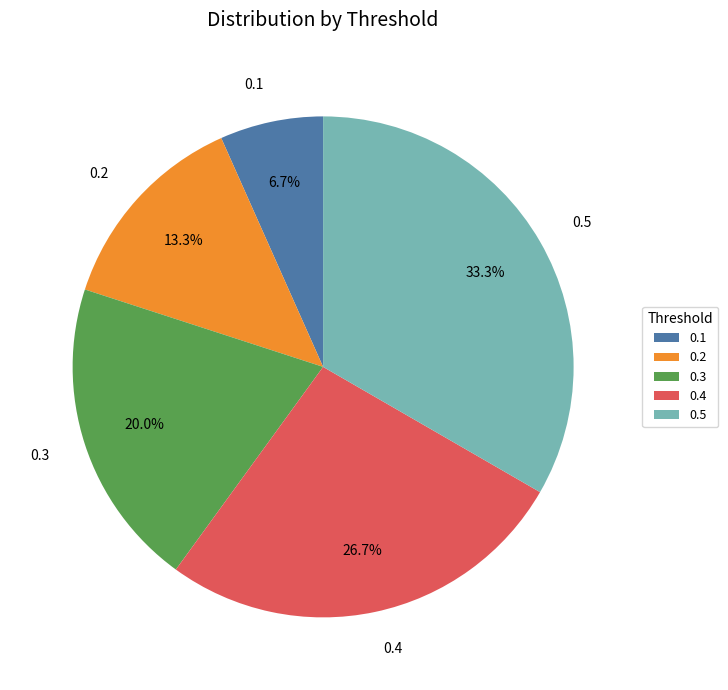

Count the number of slices in the pie.

5